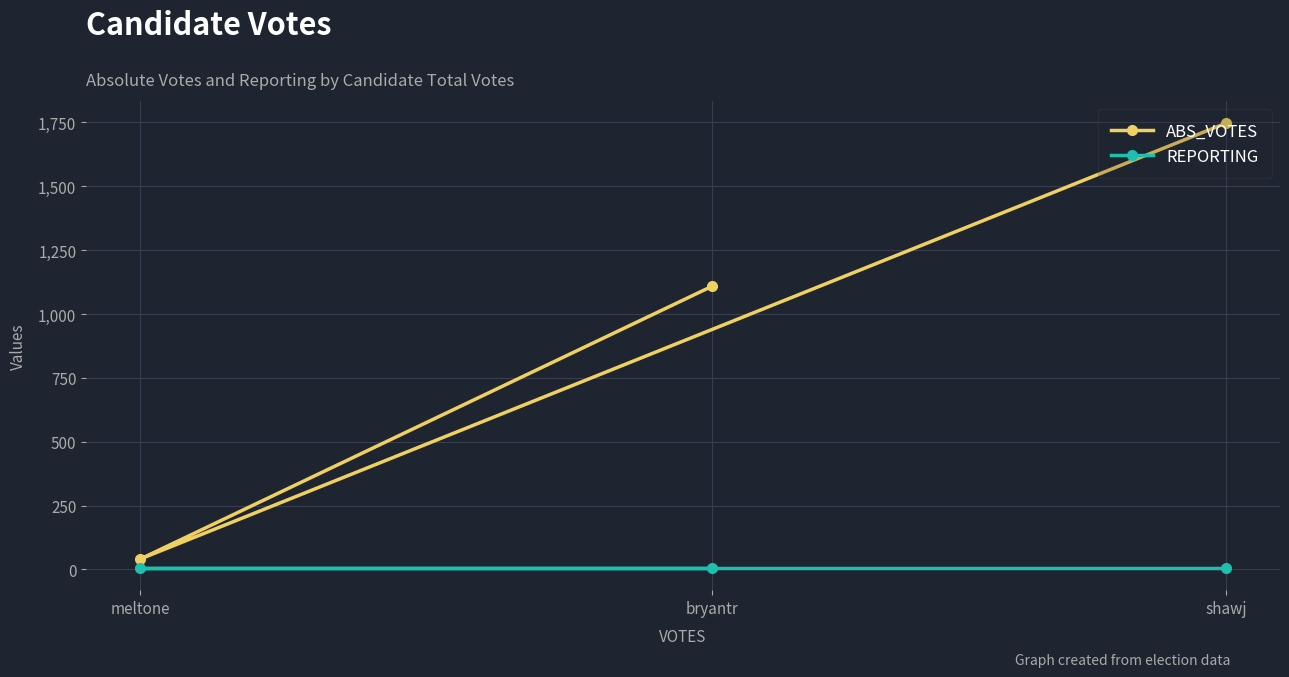

What is the difference between the ABS_VOTES values at bryantr and shawj?

639